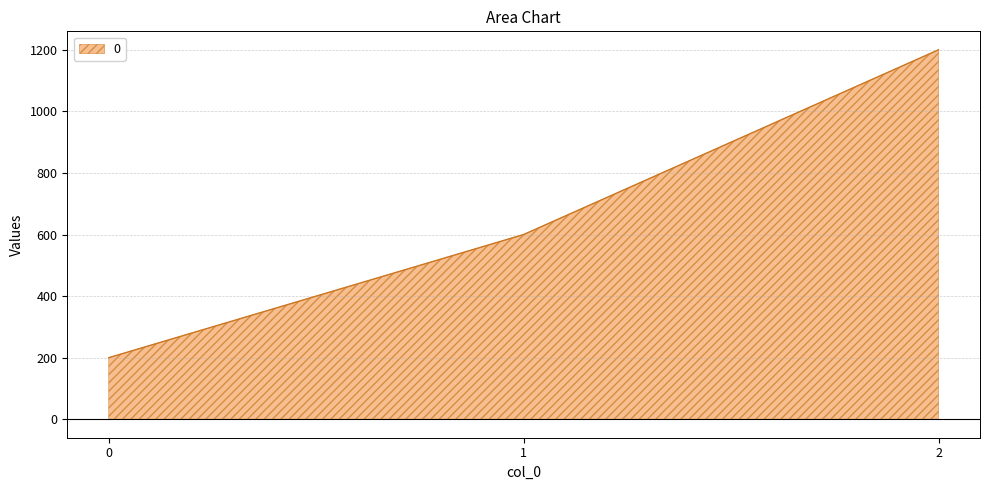

List the labels in order of value, smallest first.

0, 1, 2